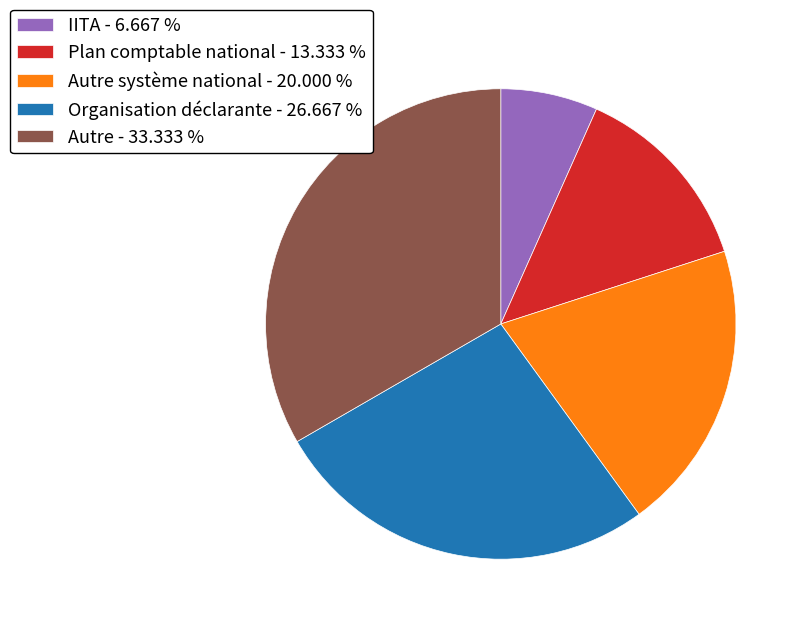

Rank the categories by value from highest to lowest.

Autre - 33.333 %, Organisation déclarante - 26.667 %, Autre système national - 20.000 %, Plan comptable national - 13.333 %, IITA - 6.667 %